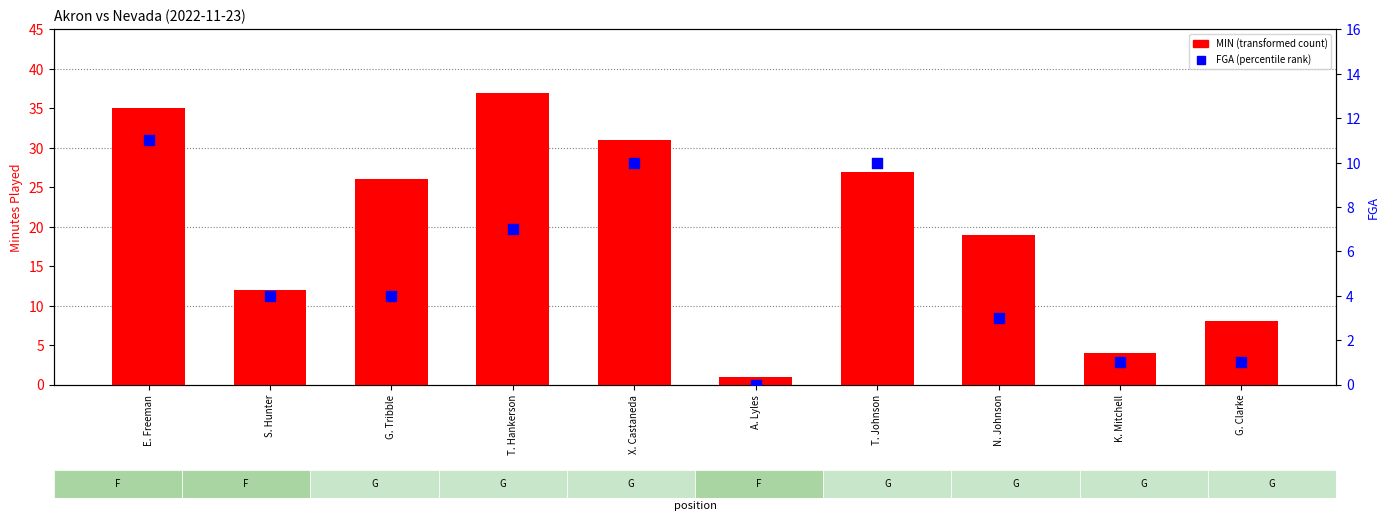

What is the total value across all series at G. Clarke?

9